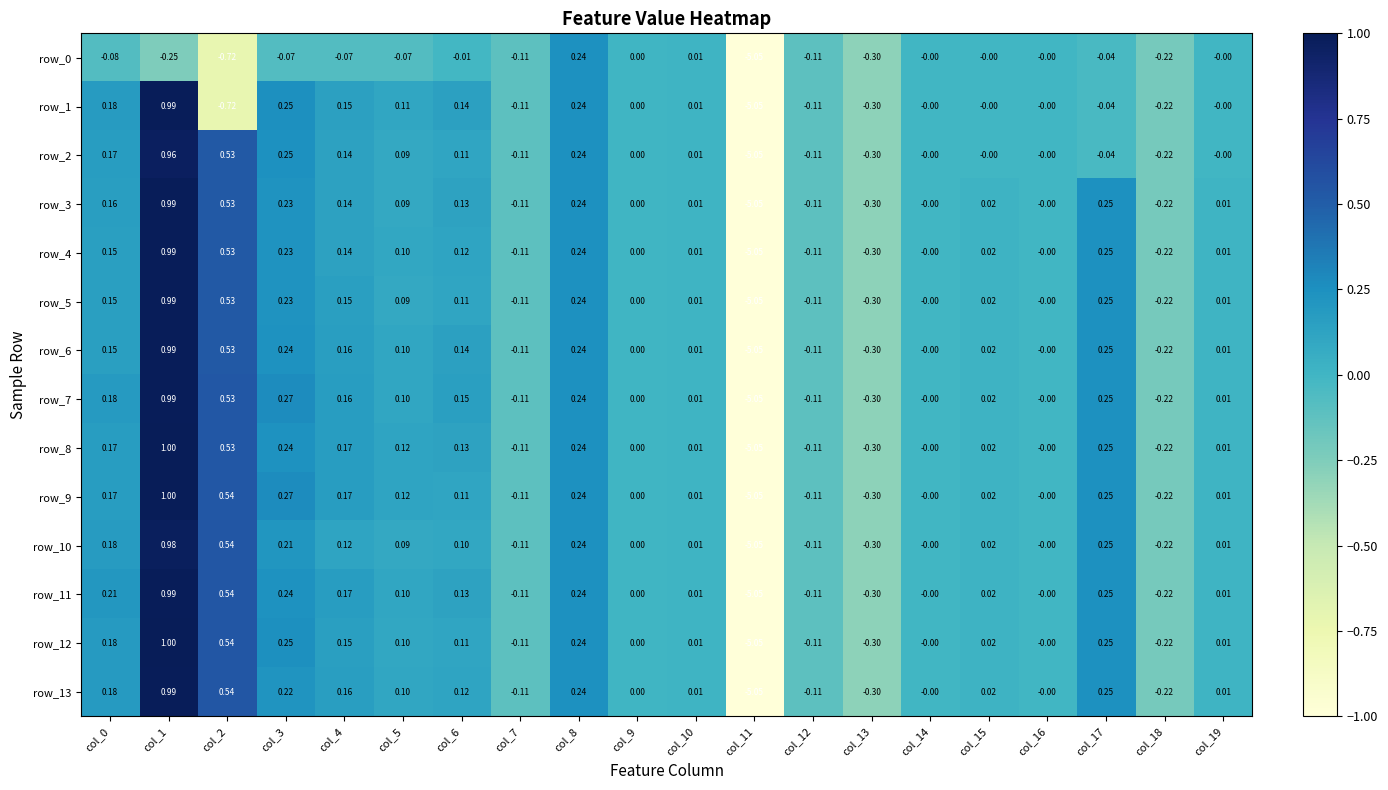

How many data points in row_2 are less than 0?

6